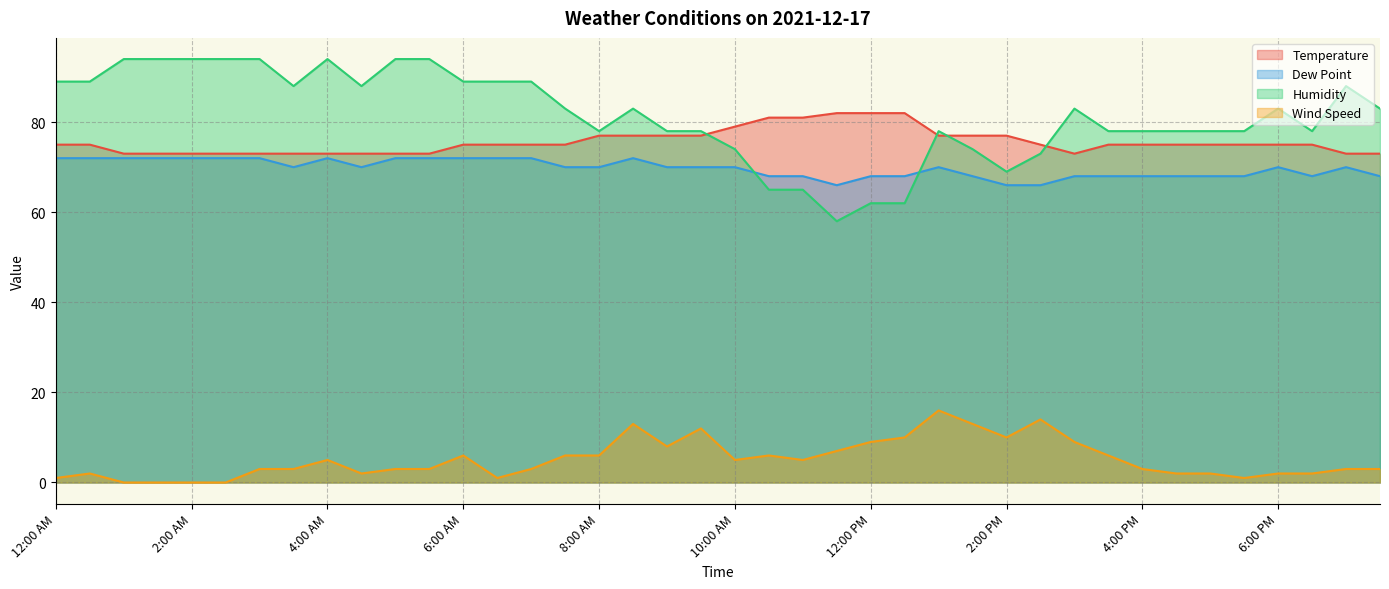

Reading right to left, what are all the values shown in this chart?

Temperature: 7:30 PM=73	7:00 PM=73	6:30 PM=75	6:00 PM=75	5:30 PM=75	5:00 PM=75	4:30 PM=75	4:00 PM=75	3:30 PM=75	3:00 PM=73	2:30 PM=75	2:00 PM=77	1:30 PM=77	1:00 PM=77	12:30 PM=82	12:00 PM=82	11:30 AM=82	11:00 AM=81	10:30 AM=81	10:00 AM=79	9:30 AM=77	9:00 AM=77	8:30 AM=77	8:00 AM=77	7:30 AM=75	7:00 AM=75	6:30 AM=75	6:00 AM=75	5:30 AM=73	5:00 AM=73	4:30 AM=73	4:00 AM=73	3:30 AM=73	3:00 AM=73	2:30 AM=73	2:00 AM=73	1:30 AM=73	1:00 AM=73	12:30 AM=75	12:00 AM=75
Dew Point: 7:30 PM=68	7:00 PM=70	6:30 PM=68	6:00 PM=70	5:30 PM=68	5:00 PM=68	4:30 PM=68	4:00 PM=68	3:30 PM=68	3:00 PM=68	2:30 PM=66	2:00 PM=66	1:30 PM=68	1:00 PM=70	12:30 PM=68	12:00 PM=68	11:30 AM=66	11:00 AM=68	10:30 AM=68	10:00 AM=70	9:30 AM=70	9:00 AM=70	8:30 AM=72	8:00 AM=70	7:30 AM=70	7:00 AM=72	6:30 AM=72	6:00 AM=72	5:30 AM=72	5:00 AM=72	4:30 AM=70	4:00 AM=72	3:30 AM=70	3:00 AM=72	2:30 AM=72	2:00 AM=72	1:30 AM=72	1:00 AM=72	12:30 AM=72	12:00 AM=72
Humidity: 7:30 PM=83	7:00 PM=88	6:30 PM=78	6:00 PM=83	5:30 PM=78	5:00 PM=78	4:30 PM=78	4:00 PM=78	3:30 PM=78	3:00 PM=83	2:30 PM=73	2:00 PM=69	1:30 PM=74	1:00 PM=78	12:30 PM=62	12:00 PM=62	11:30 AM=58	11:00 AM=65	10:30 AM=65	10:00 AM=74	9:30 AM=78	9:00 AM=78	8:30 AM=83	8:00 AM=78	7:30 AM=83	7:00 AM=89	6:30 AM=89	6:00 AM=89	5:30 AM=94	5:00 AM=94	4:30 AM=88	4:00 AM=94	3:30 AM=88	3:00 AM=94	2:30 AM=94	2:00 AM=94	1:30 AM=94	1:00 AM=94	12:30 AM=89	12:00 AM=89
Wind Speed: 7:30 PM=3	7:00 PM=3	6:30 PM=2	6:00 PM=2	5:30 PM=1	5:00 PM=2	4:30 PM=2	4:00 PM=3	3:30 PM=6	3:00 PM=9	2:30 PM=14	2:00 PM=10	1:30 PM=13	1:00 PM=16	12:30 PM=10	12:00 PM=9	11:30 AM=7	11:00 AM=5	10:30 AM=6	10:00 AM=5	9:30 AM=12	9:00 AM=8	8:30 AM=13	8:00 AM=6	7:30 AM=6	7:00 AM=3	6:30 AM=1	6:00 AM=6	5:30 AM=3	5:00 AM=3	4:30 AM=2	4:00 AM=5	3:30 AM=3	3:00 AM=3	2:30 AM=0	2:00 AM=0	1:30 AM=0	1:00 AM=0	12:30 AM=2	12:00 AM=1